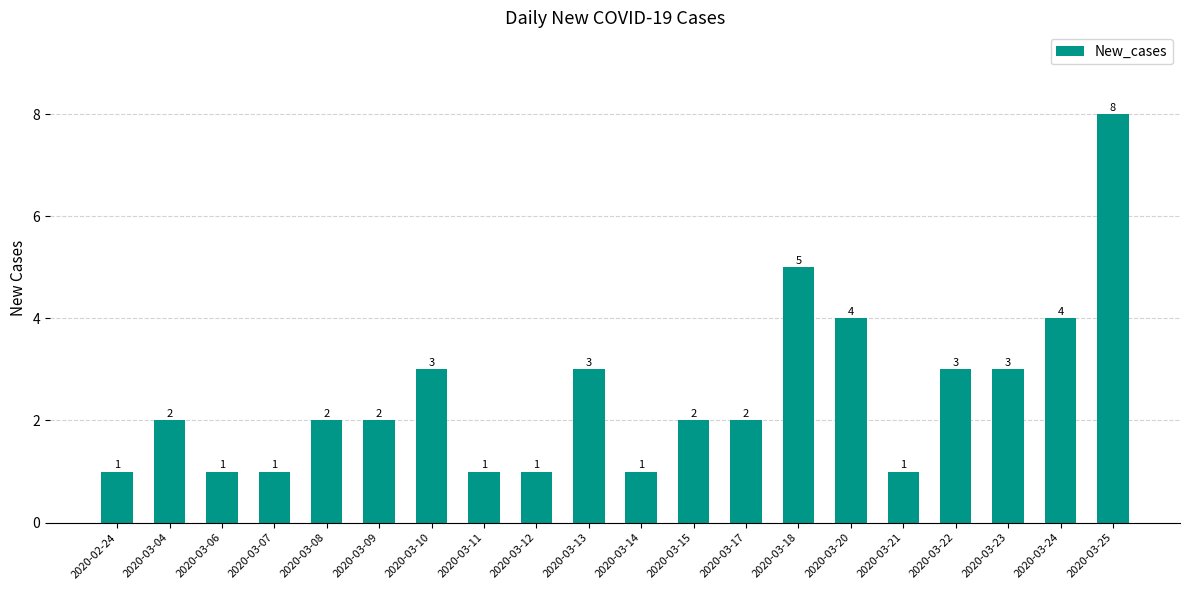

How many data points are less than 2?

7